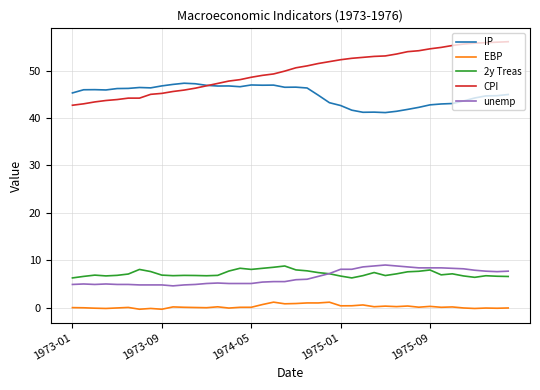

Which series has the largest total across all categories?

CPI